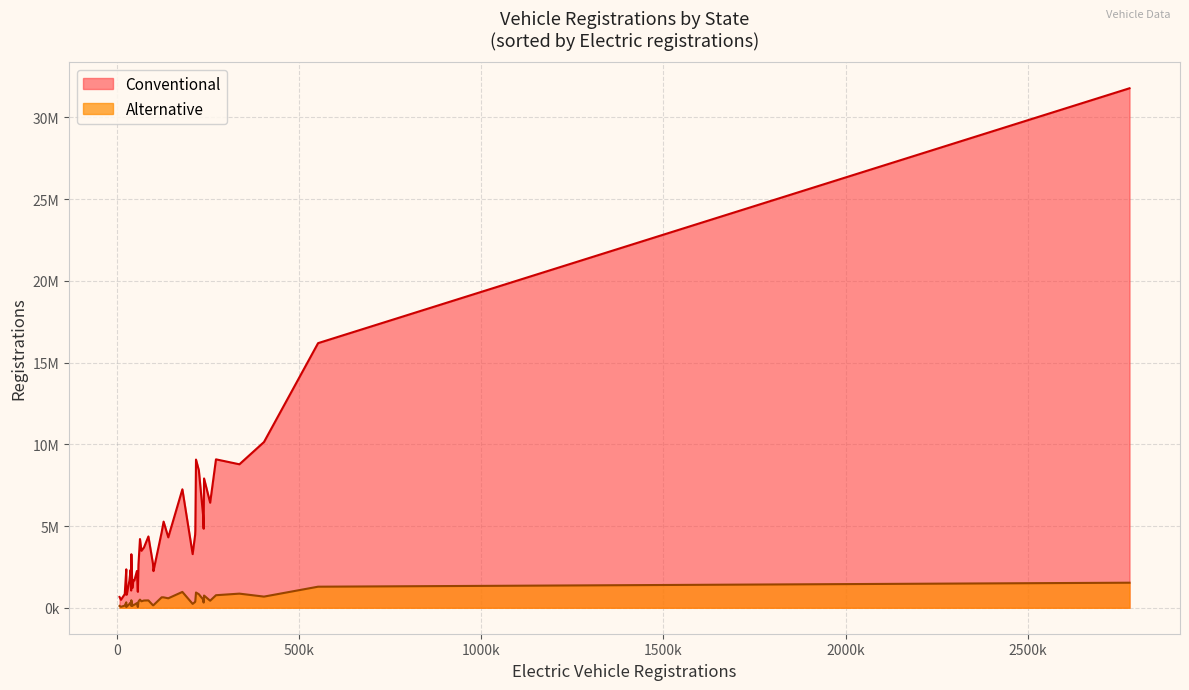

Which category has the highest value in the Alternative series?

California